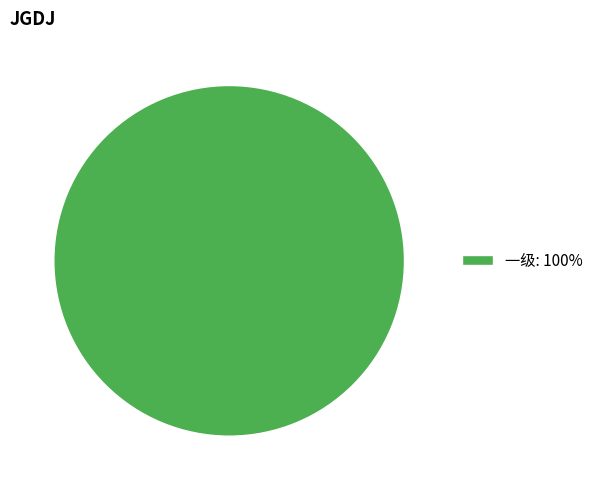

Rank the categories by value from lowest to highest.

一级: 100%